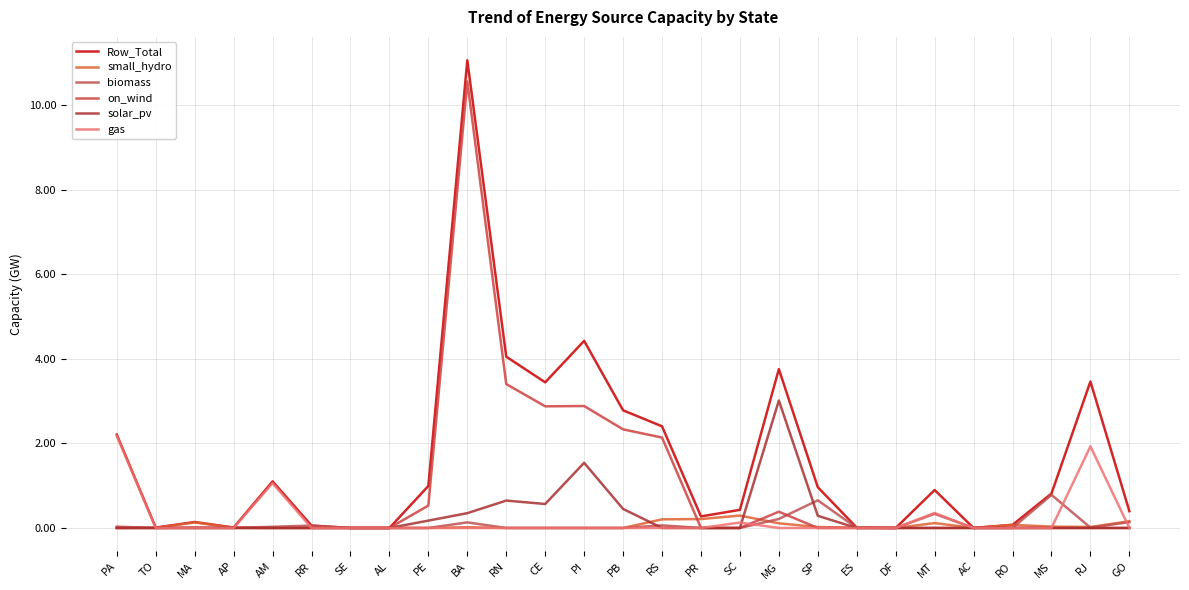

Does the chart have visible grid lines?

Yes